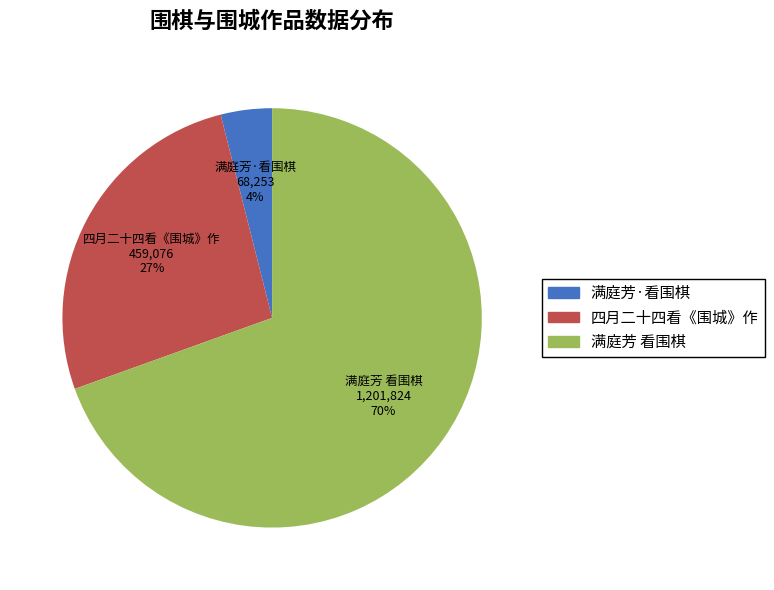

Which category accounts for the majority?

满庭芳 看围棋